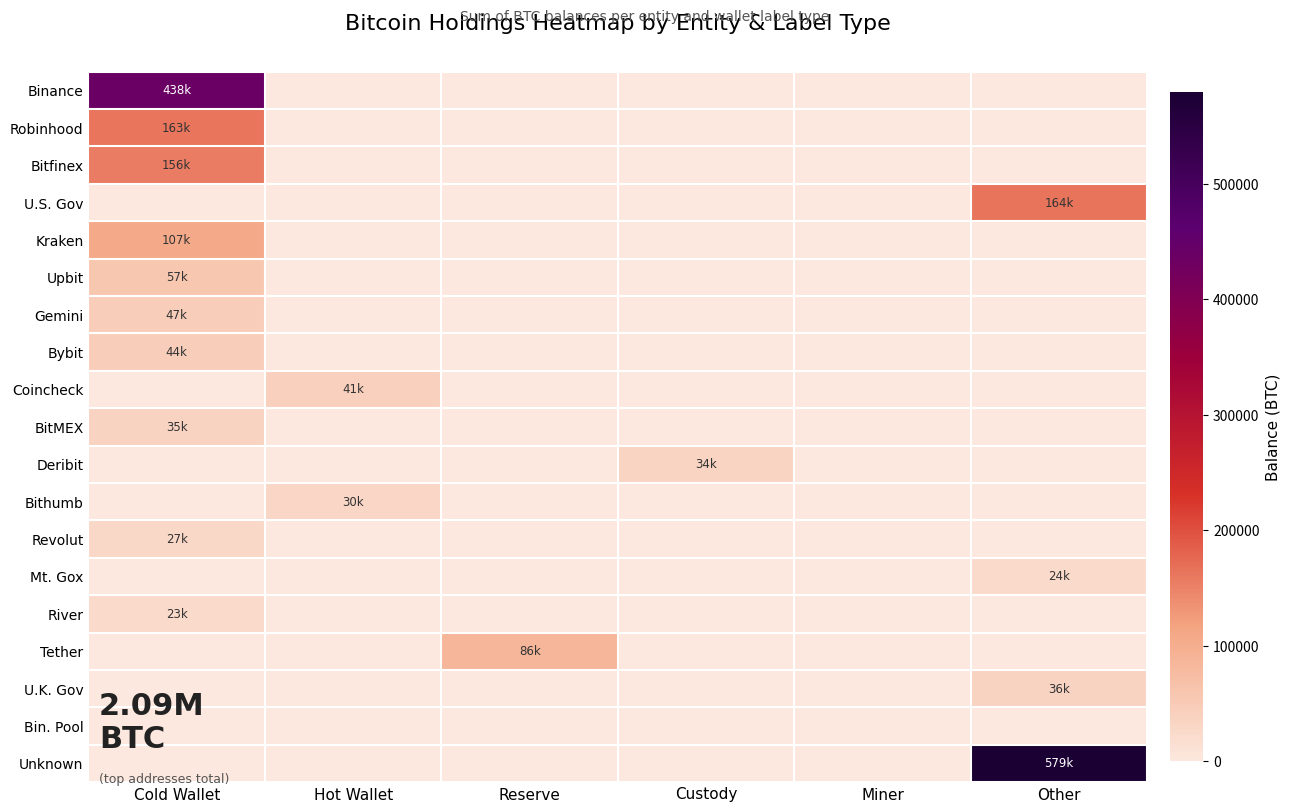

At how many categories does at least one series exceed 366827?

2